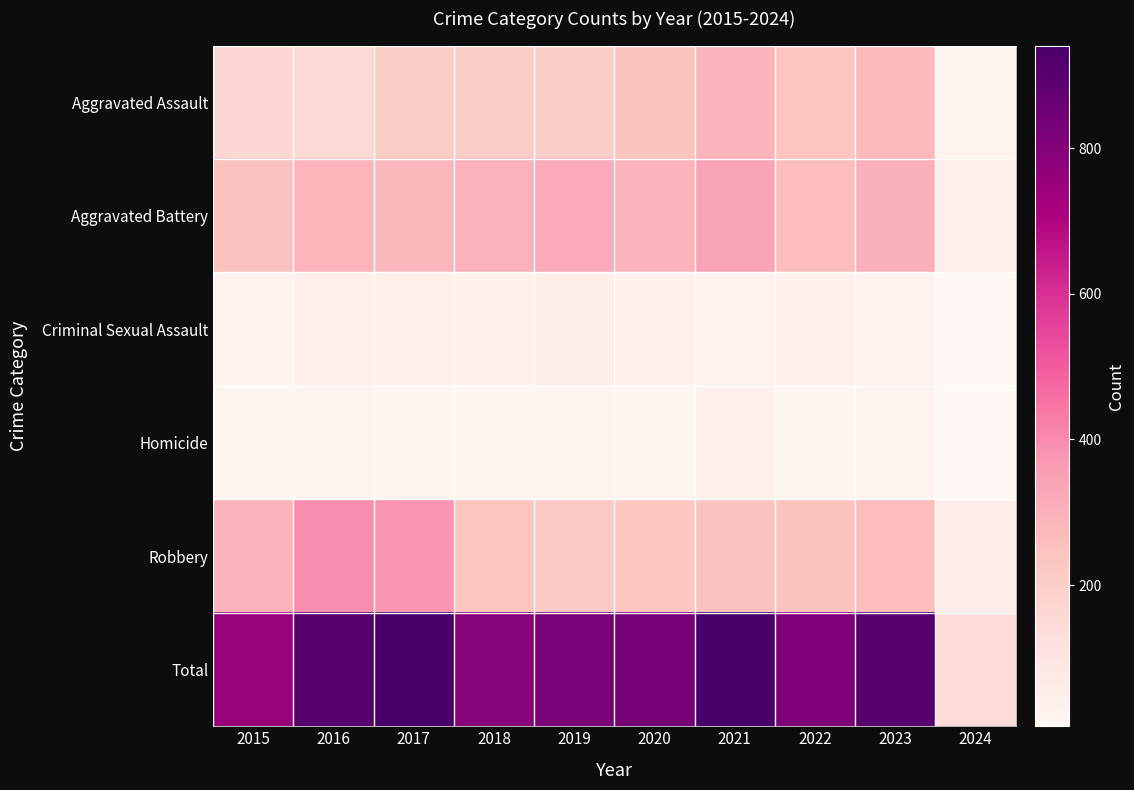

Reading left to right, what are all the values shown in this chart?

Aggravated Assault: 2015=160	2016=154	2017=207	2018=206	2019=197	2020=242	2021=292	2022=239	2023=273	2024=29
Aggravated Battery: 2015=246	2016=288	2017=277	2018=296	2019=321	2020=293	2021=336	2022=263	2023=303	2024=44
Criminal Sexual Assault: 2015=34	2016=43	2017=47	2018=40	2019=51	2020=36	2021=32	2022=42	2023=33	2024=8
Homicide: 2015=17	2016=29	2017=24	2018=15	2019=27	2020=24	2021=37	2022=23	2023=31	2024=6
Robbery: 2015=297	2016=394	2017=381	2018=237	2019=224	2020=233	2021=244	2022=243	2023=262	2024=54
Total: 2015=754	2016=908	2017=936	2018=794	2019=820	2020=828	2021=941	2022=810	2023=902	2024=141